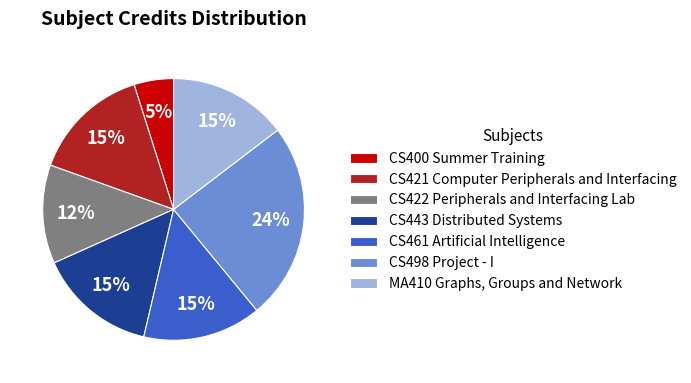

Which slice is the smallest?

CS400 Summer Training